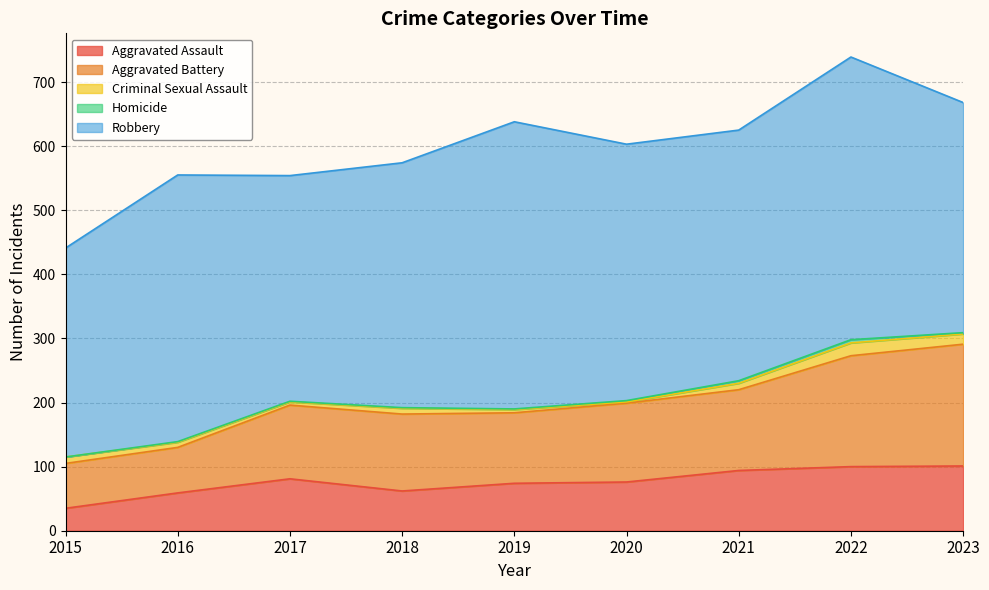

True or false: Aggravated Assault and Aggravated Battery cross at least once.

False